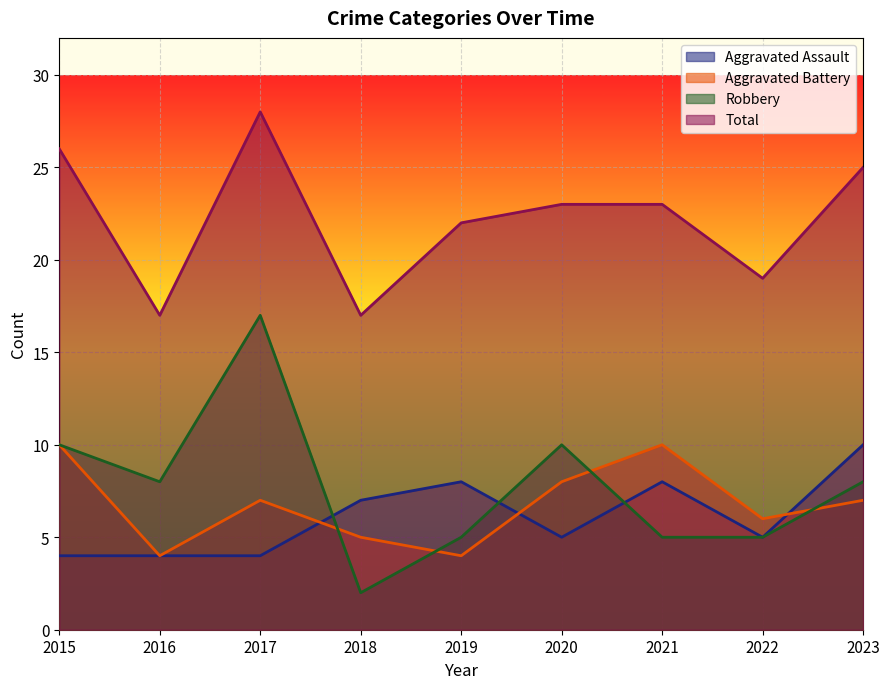

The Aggravated Assault series shows 7 at 2018. True or false?

True